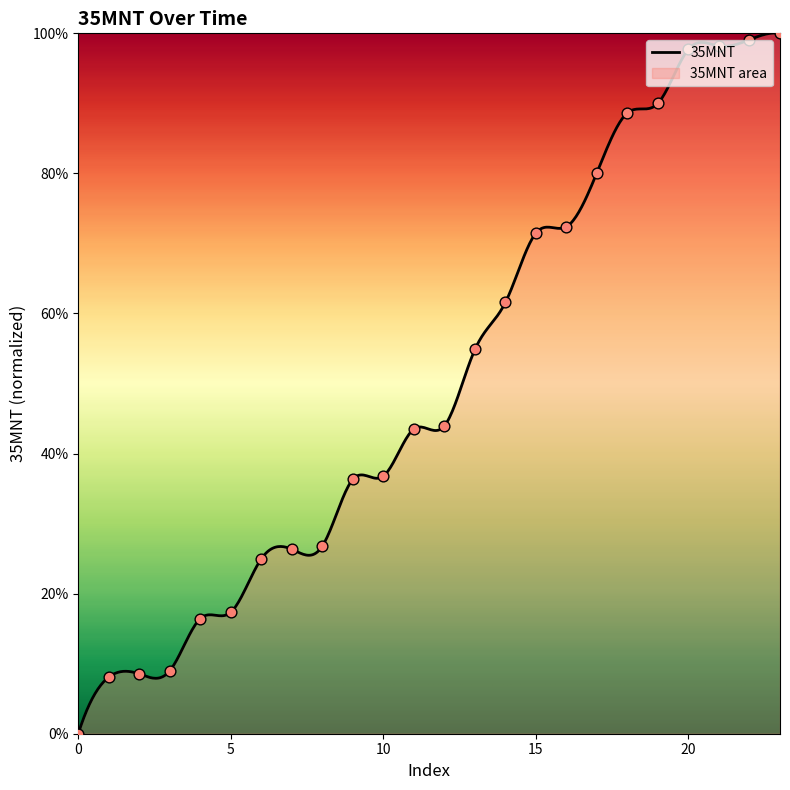

Between 23 and 5, which is larger?

23